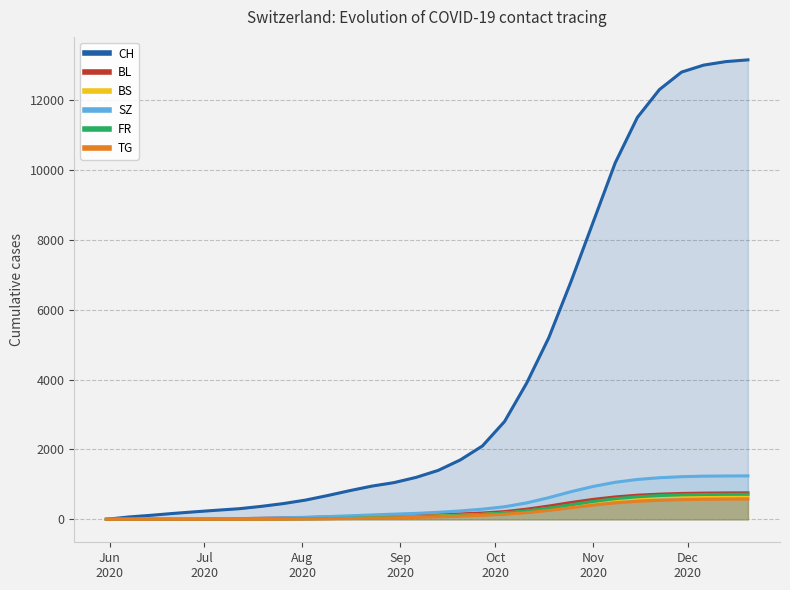

Reading left to right, transcribe all the data shown in this chart.

CH: 0	66	114	167	215	260	303	370	450	550	680	820	950	1050	1200	1400	1700	2100	2800	3900	5200	6800	8500	10200	11500	12300	12800	13000	13100	13150
BL: 0	2	6	8	10	14	20	28	38	50	65	80	95	108	120	135	155	180	220	290	380	480	570	640	690	720	740	750	755	758
BS: 0	3	9	11	11	11	12	14	18	24	32	42	54	65	78	95	115	140	175	230	310	400	490	560	610	640	660	670	675	678
SZ: 0	0	0	1	1	9	17	28	42	58	78	100	125	148	170	200	240	290	360	470	620	790	940	1060	1140	1190	1220	1235	1240	1243
FR: 0	0	0	1	2	2	3	5	8	13	20	30	42	55	70	88	110	140	180	240	320	415	510	590	645	680	700	710	714	716
TG: 0	0	0	0	0	0	1	2	4	8	14	22	32	43	56	72	92	115	145	190	255	330	405	470	515	545	562	572	577	580